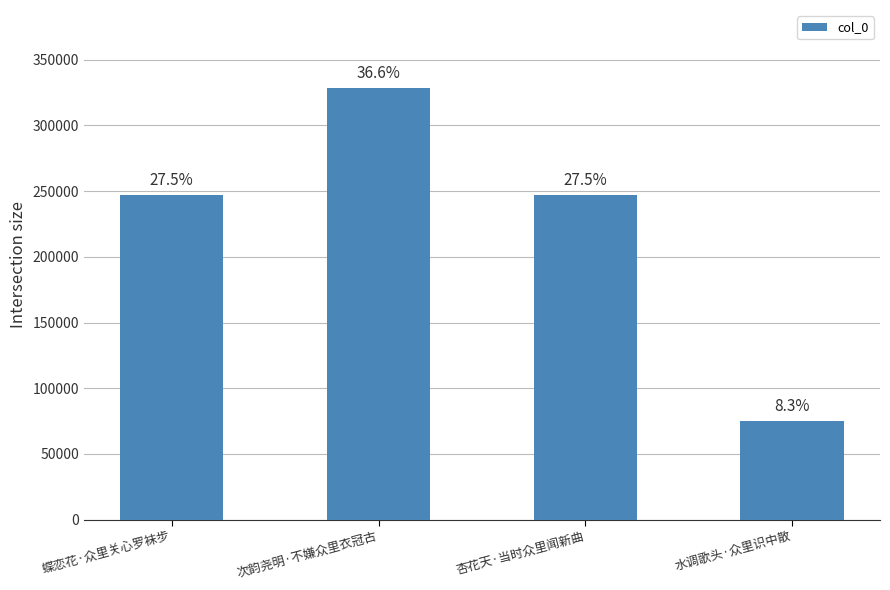

Are the bars horizontal?

No